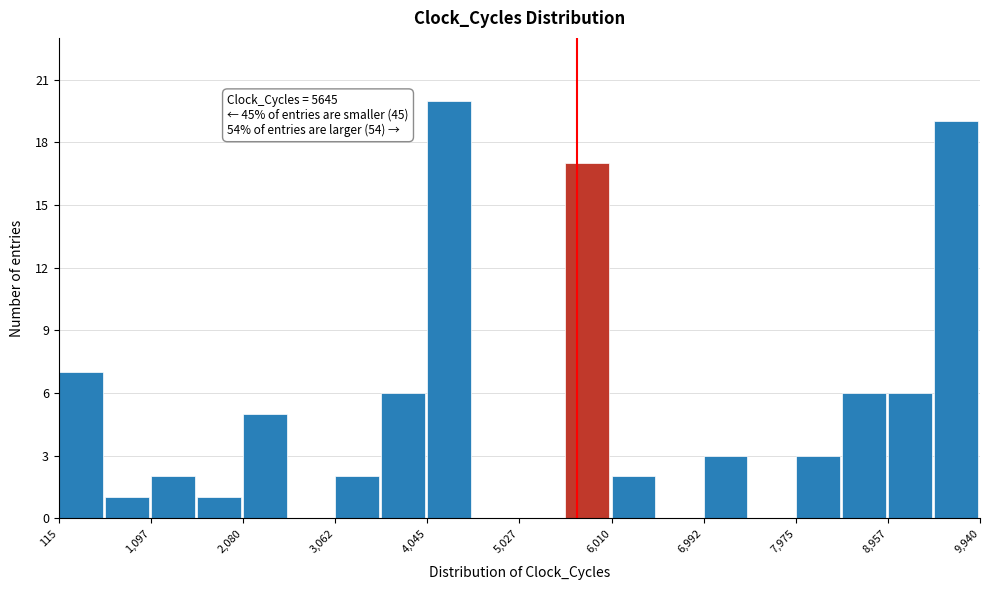

Over which range of the x-axis is the bar tallest?

4000 to 4500